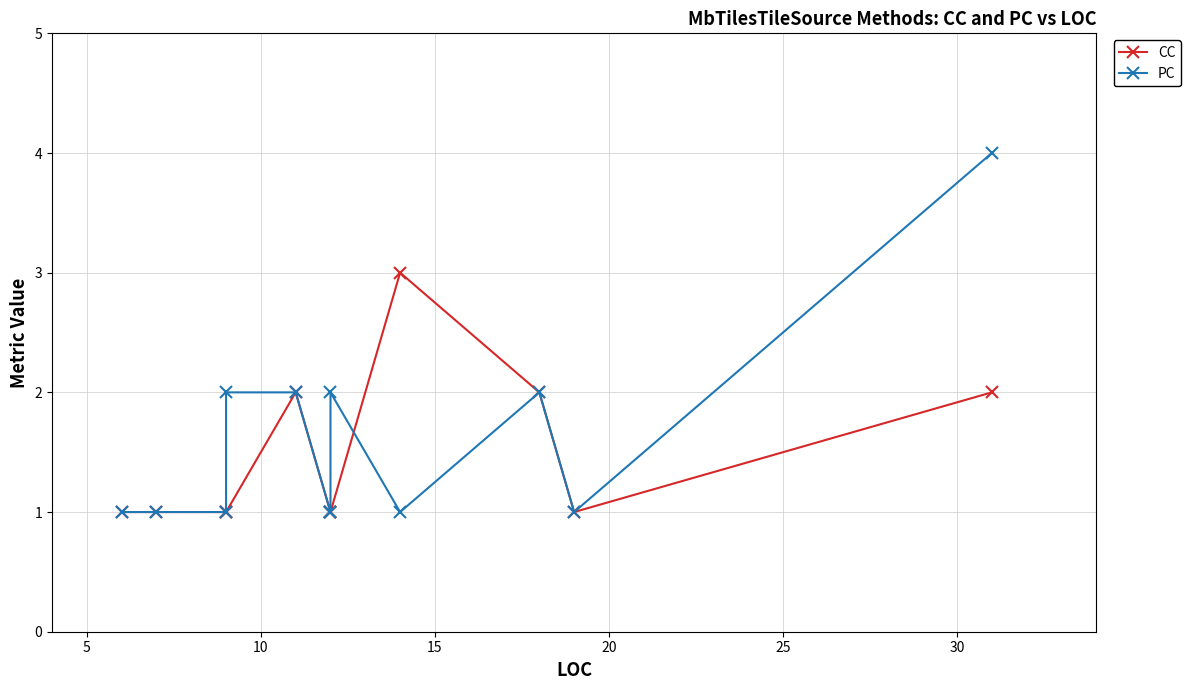

Reading left to right, extract all data points from this chart.

CC: 1	1	1	1	2	1	1	1	3	2	1	2
PC: 1	1	1	2	2	1	1	2	1	2	1	4